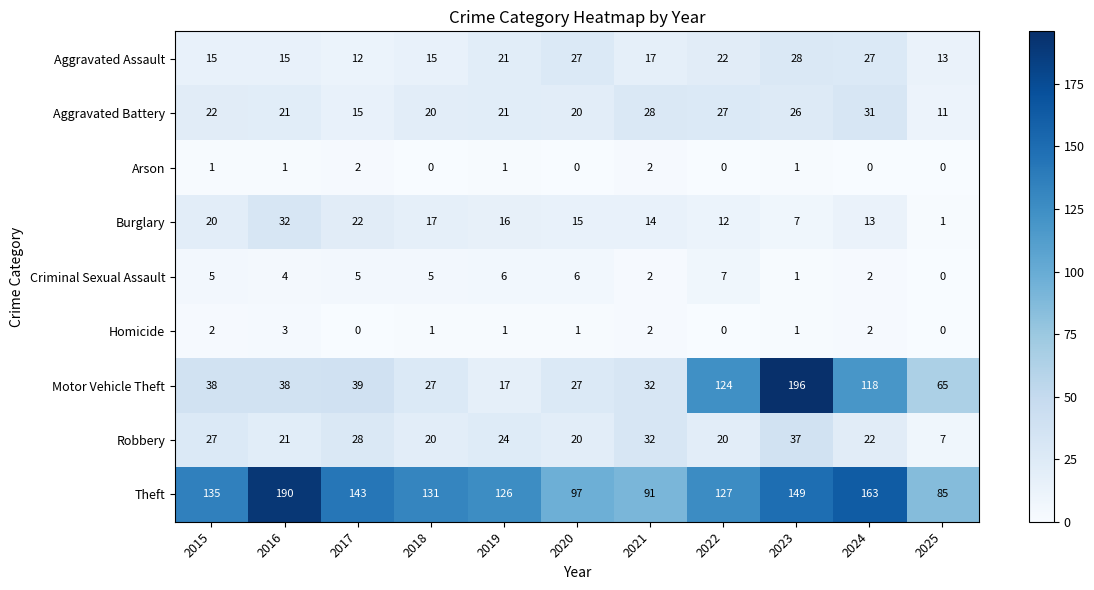

What is the spread (max minus min) of values at 2024?

163